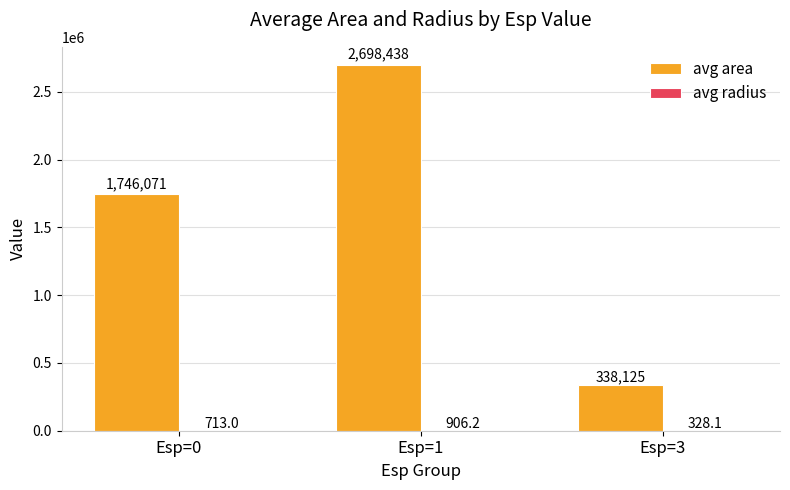

At which category is the sum across all series the highest?

Esp=1